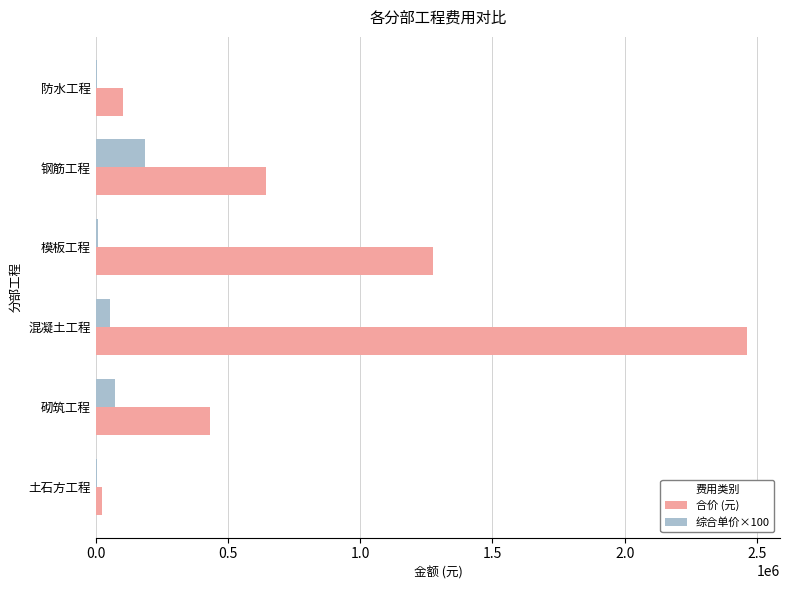

At which category is the sum across all series the highest?

混凝土工程